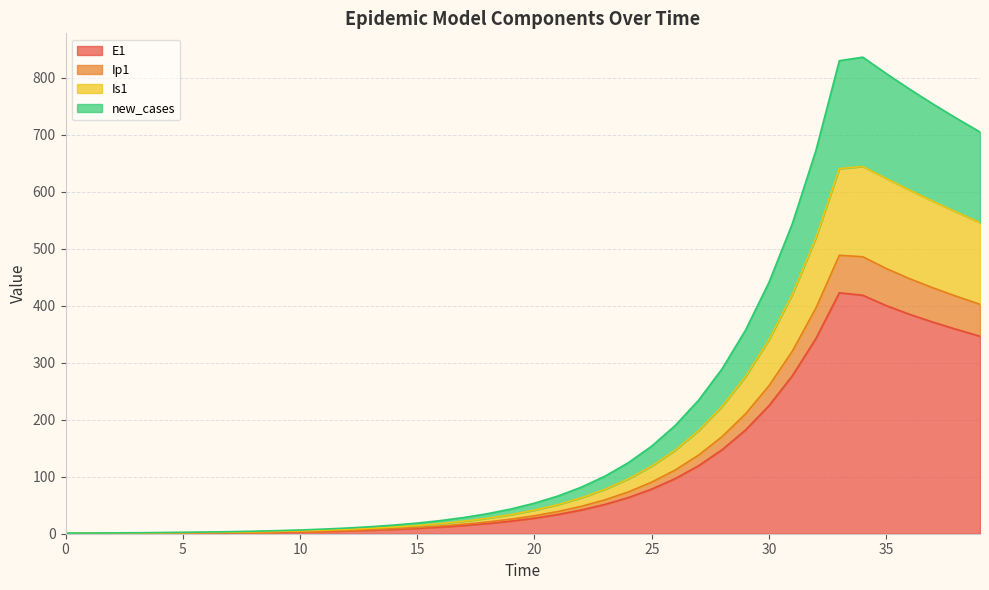

True or false: E1 and new_cases intersect in this chart.

False